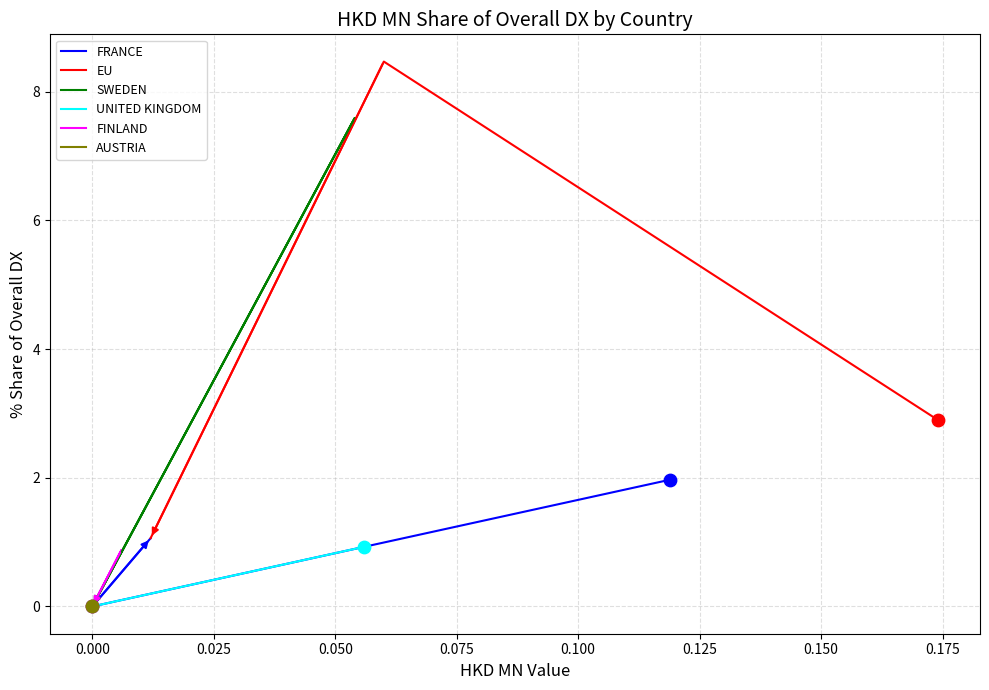

Which series contains the lowest Y value?

FRANCE